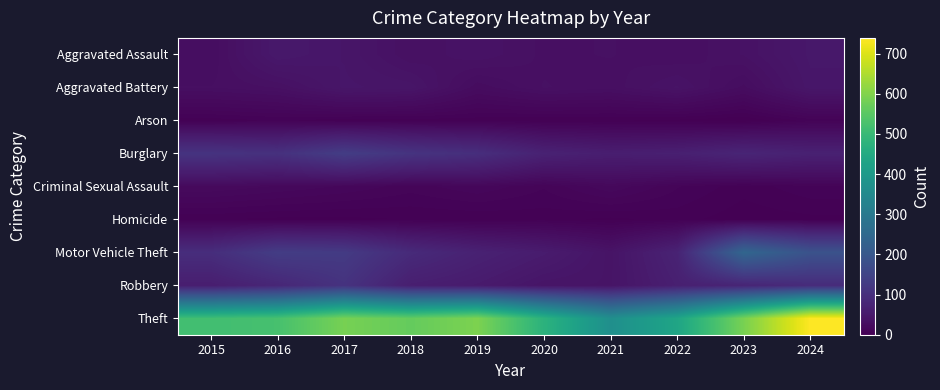

At how many categories does at least one series exceed 725?

1